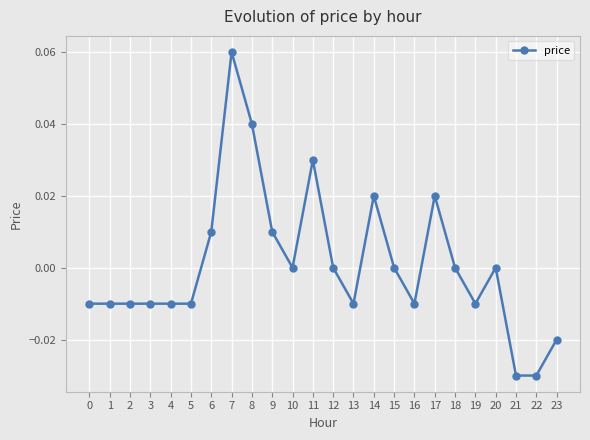

True or false: the data shows -0.0 at 1.

True